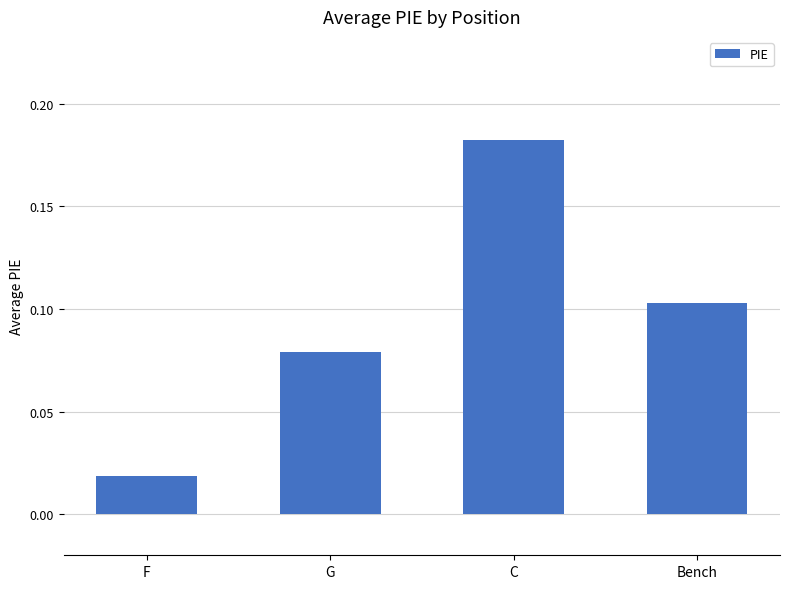

Which label corresponds to the largest value in the chart?

C